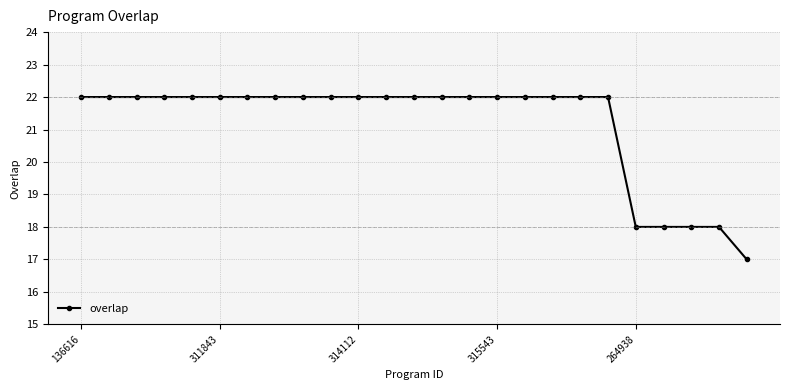

What is the difference between the second highest and minimum values?

5